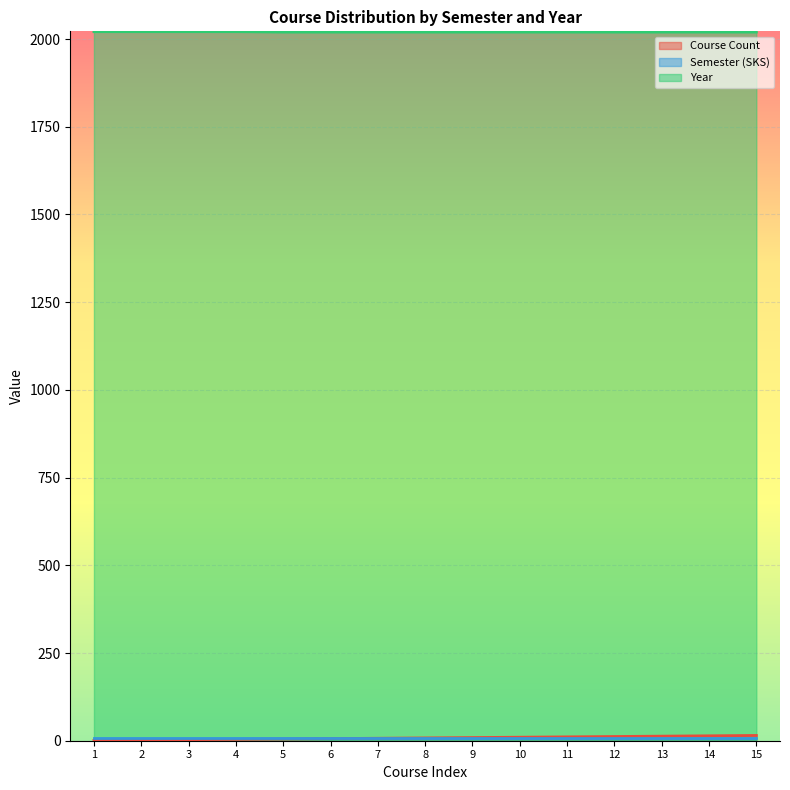

True or false: Year and Course Count intersect in this chart.

False